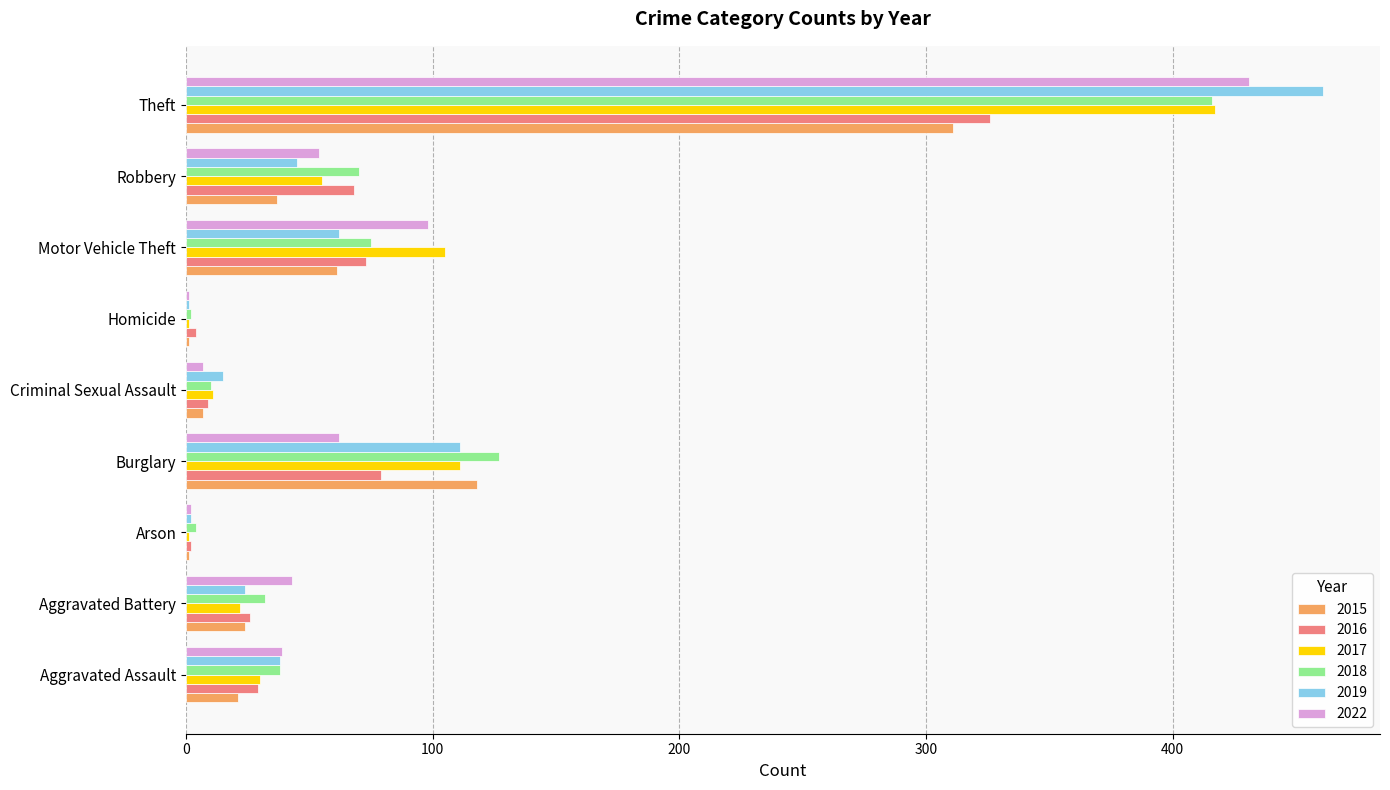

Which series changed the most between Motor Vehicle Theft and Theft?

2019